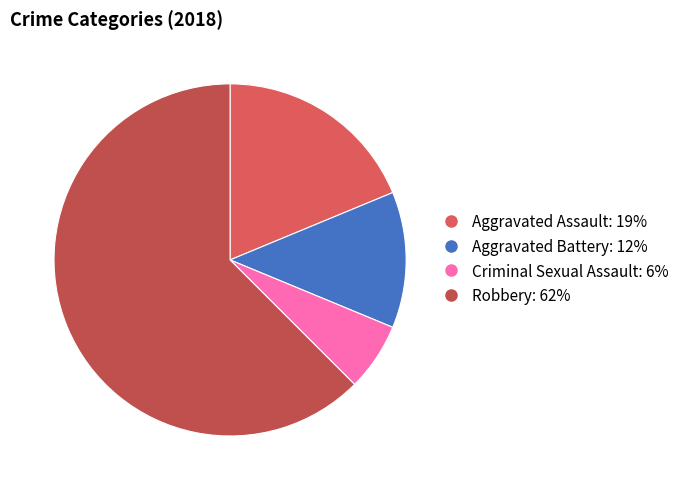

Do Aggravated Battery and Robbery together represent more than half of the pie?

Yes